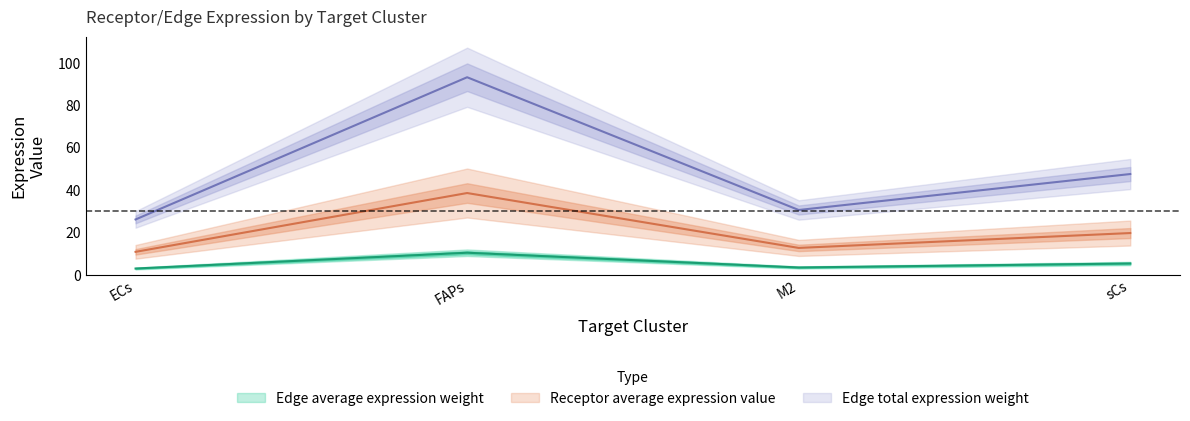

Is it true that Receptor total expression value equals 41.5 at M2?

False